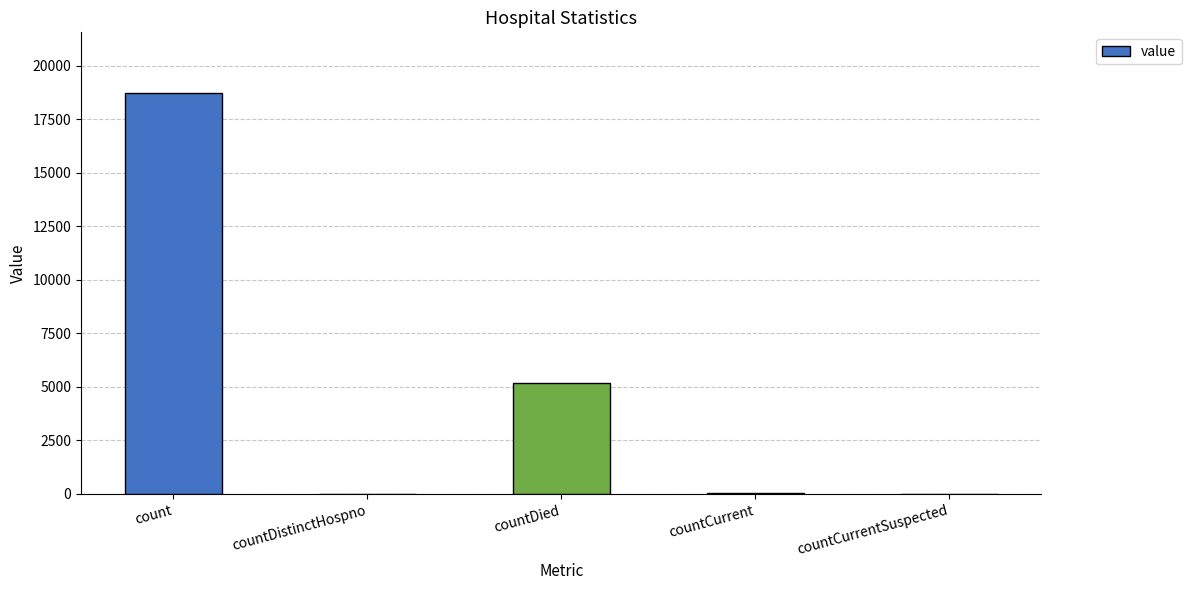

What is the approximate value at countDied?

5196